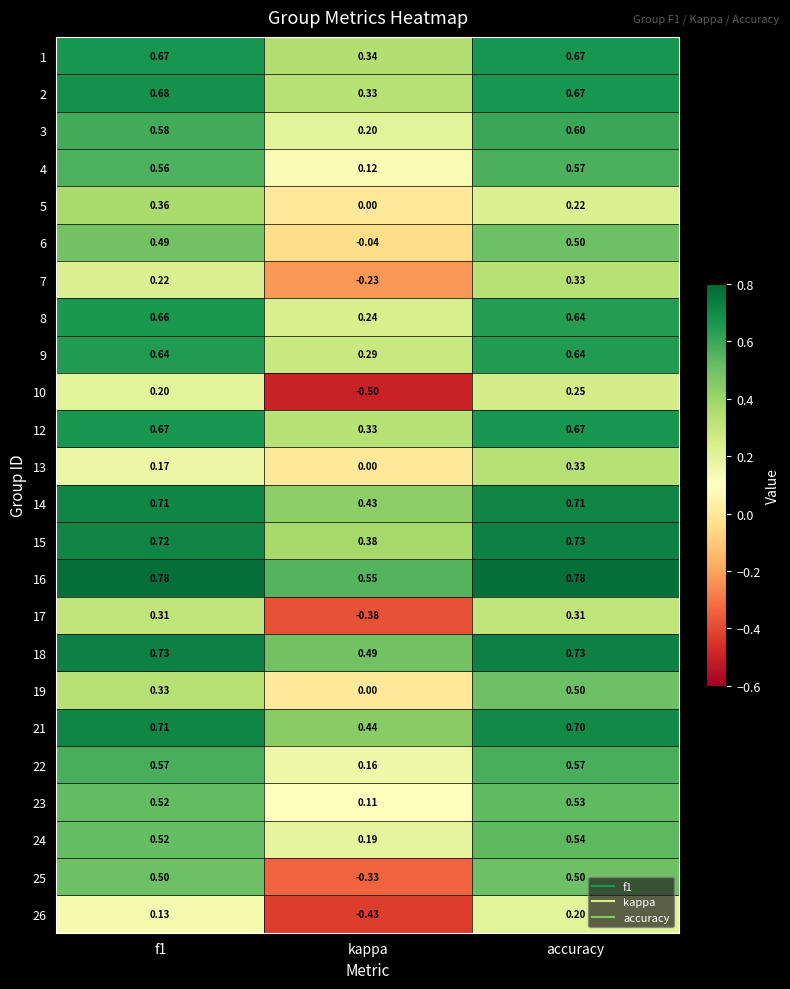

How many values in 25 are below zero?

1